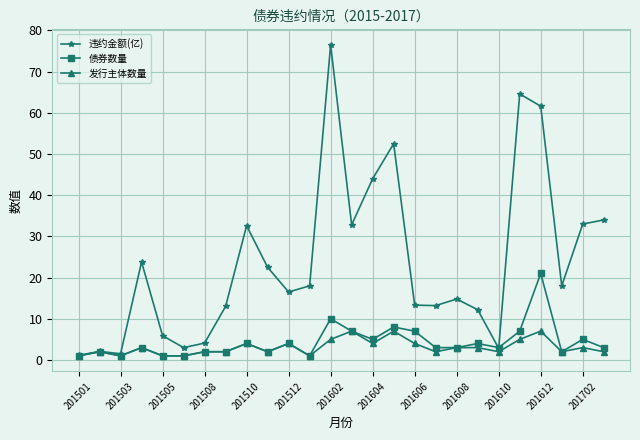

What is the sum of all 债券数量 values?

112.0